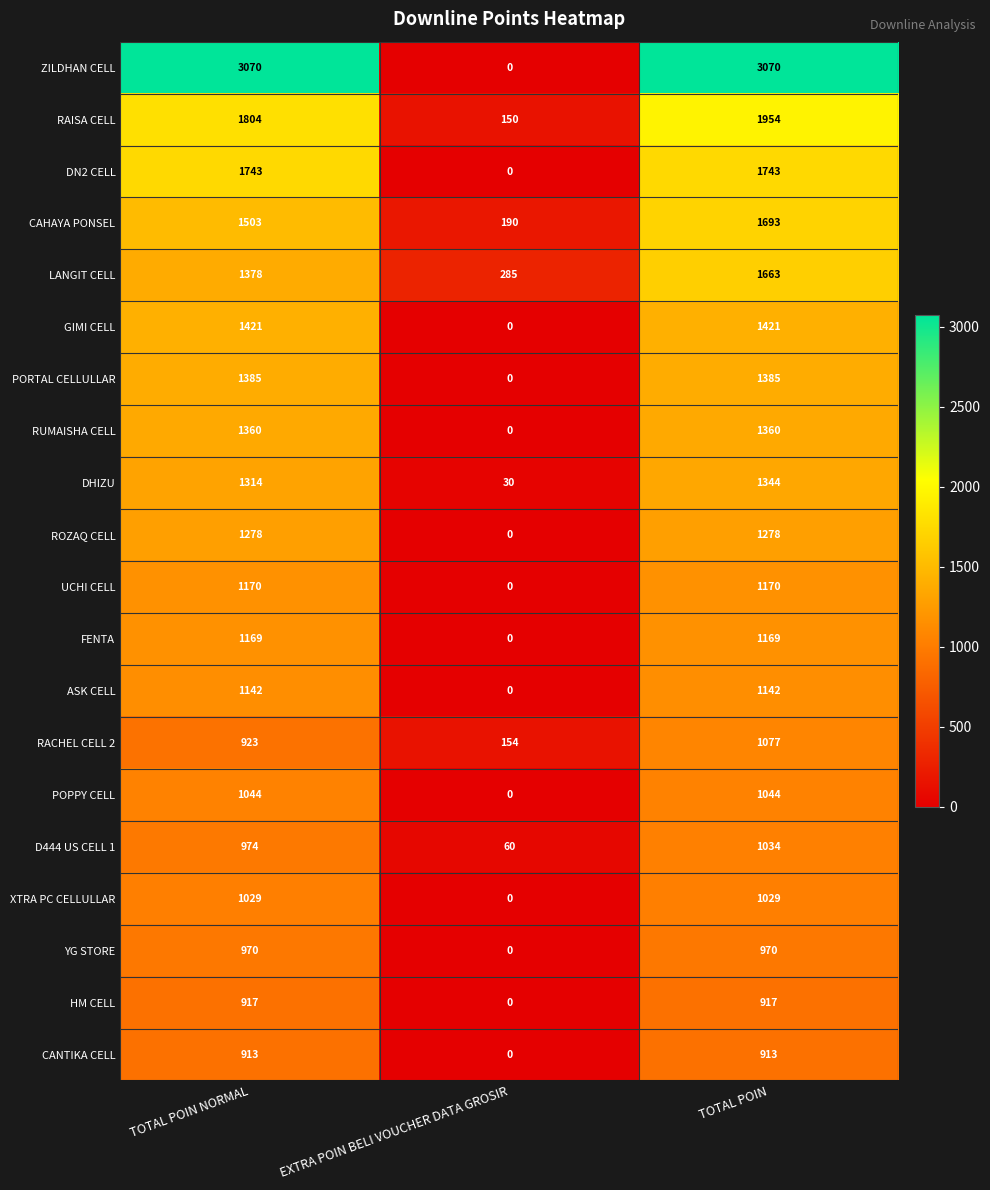

True or false: ASK CELL has a value of 1585 at TOTAL POIN.

False